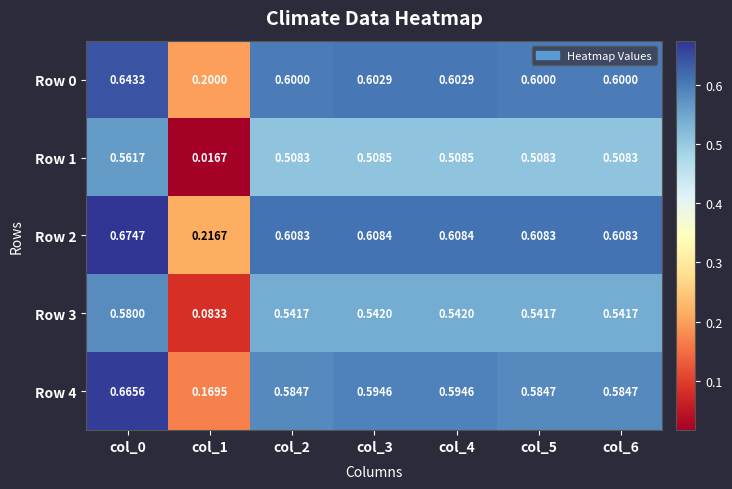

Is the value of Row 3 at col_5 greater than the value of Row 4 at col_3?

No